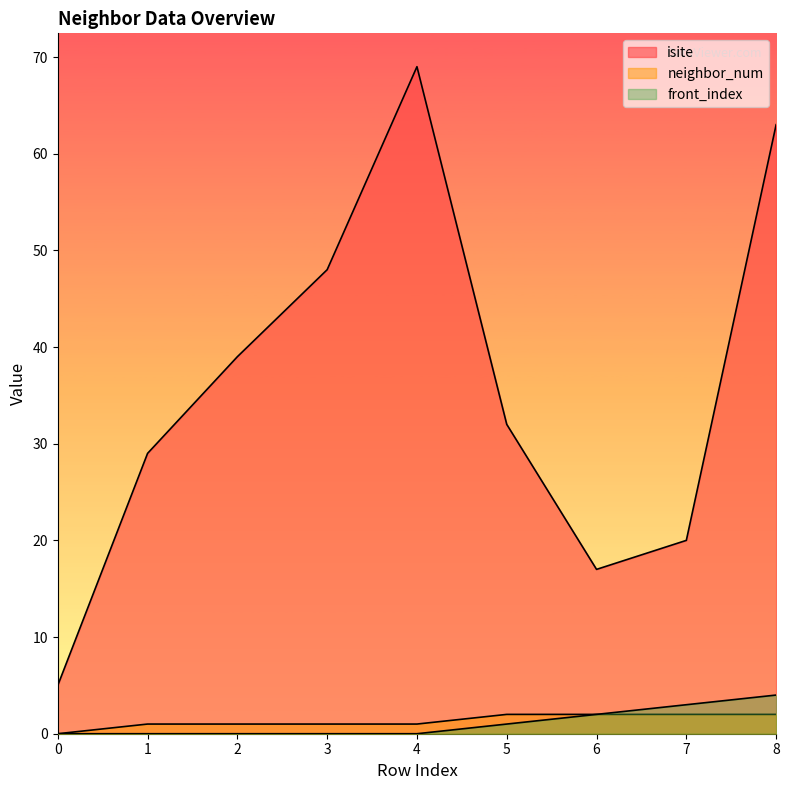

Is it true that neighbor_num equals 2 at 5?

True